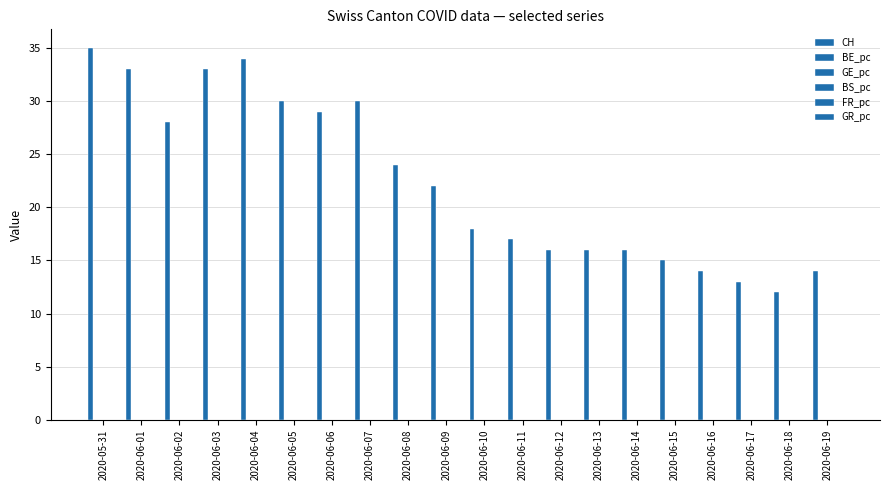

What is the maximum value shown in the chart?

35.0